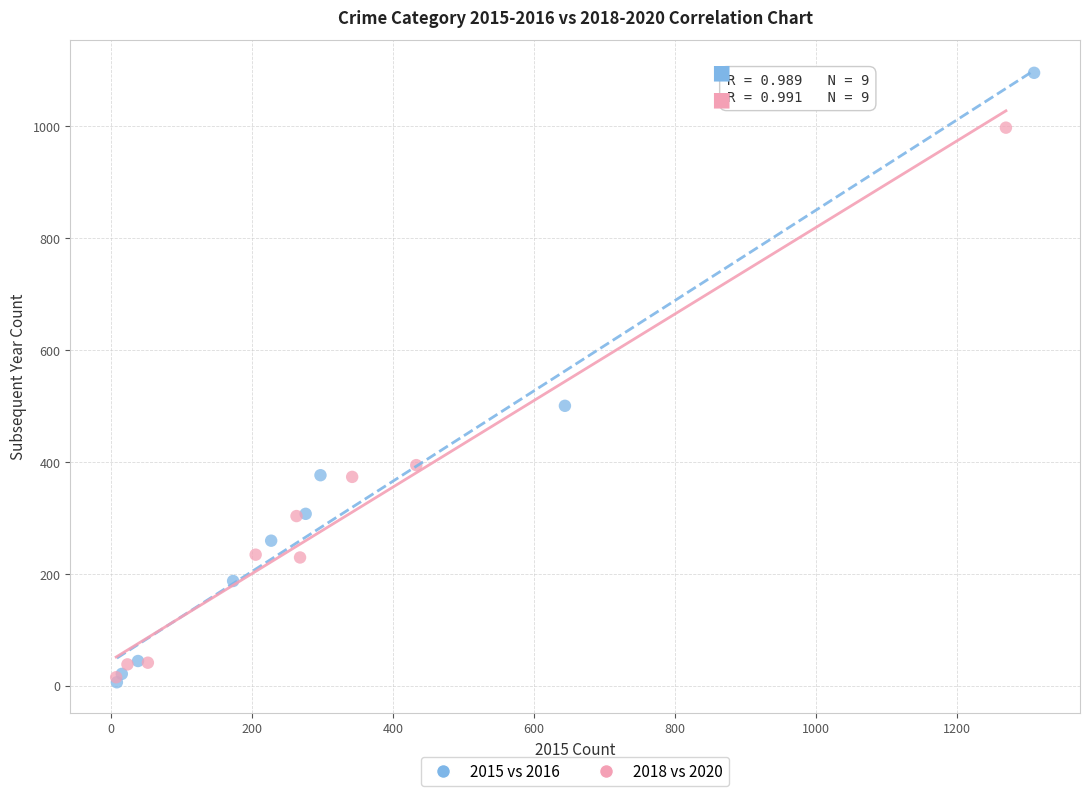

Which series contains the highest Y value?

2015 vs 2016